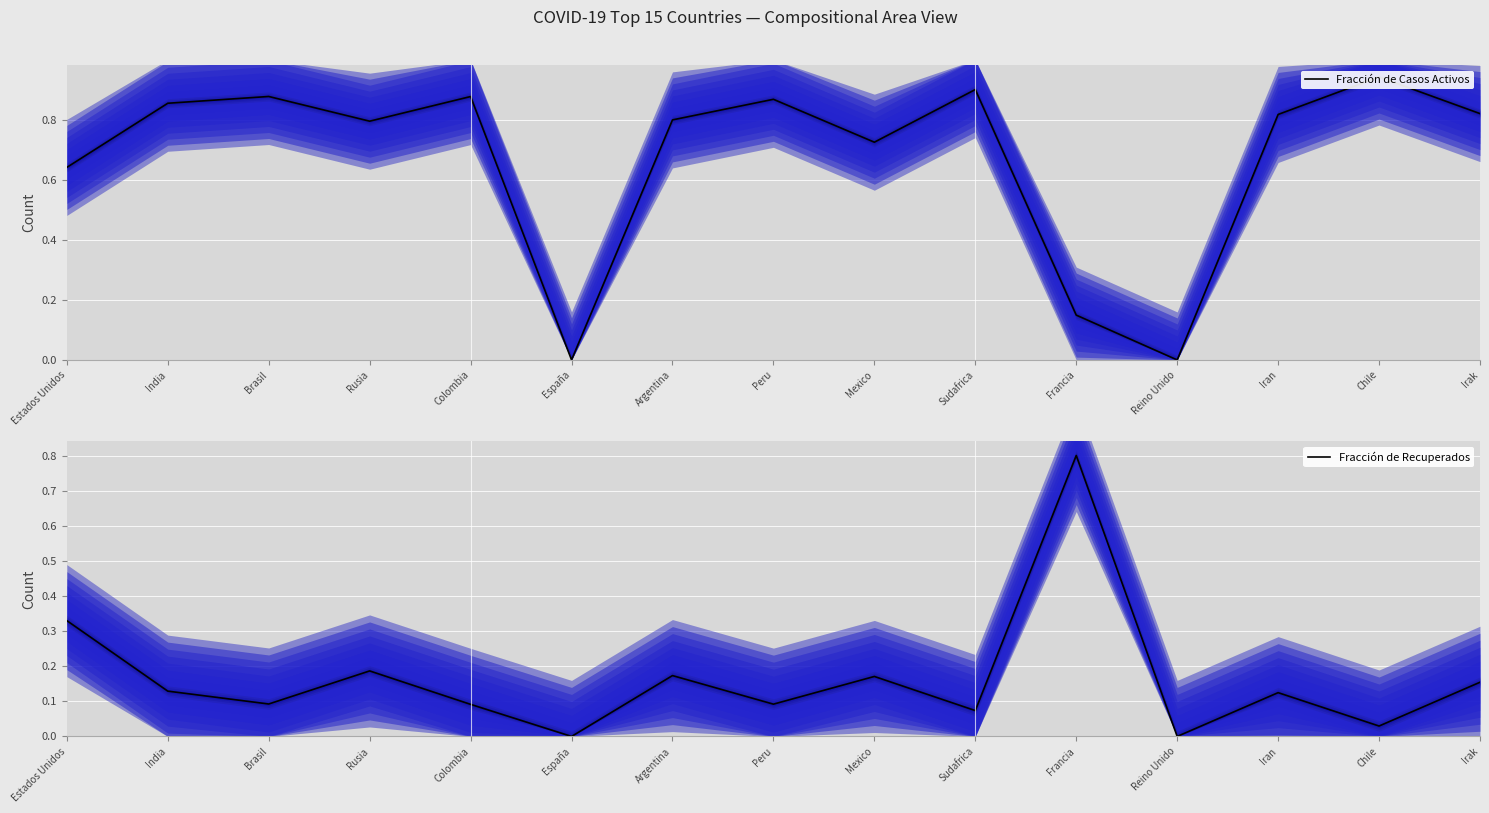

Count the number of data series in this chart.

2